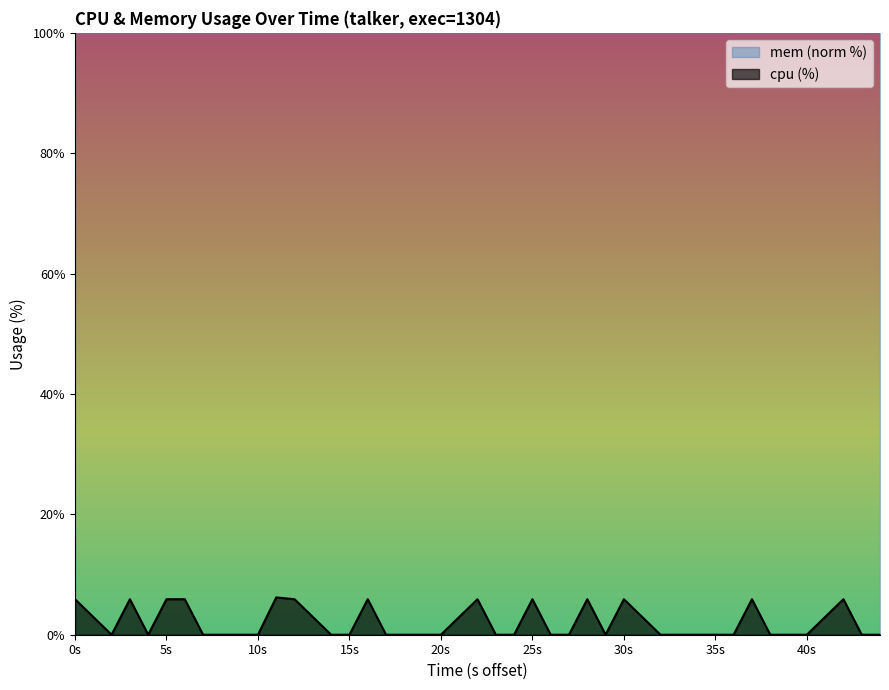

What is the difference between the highest and lowest values at 10s?

100.0